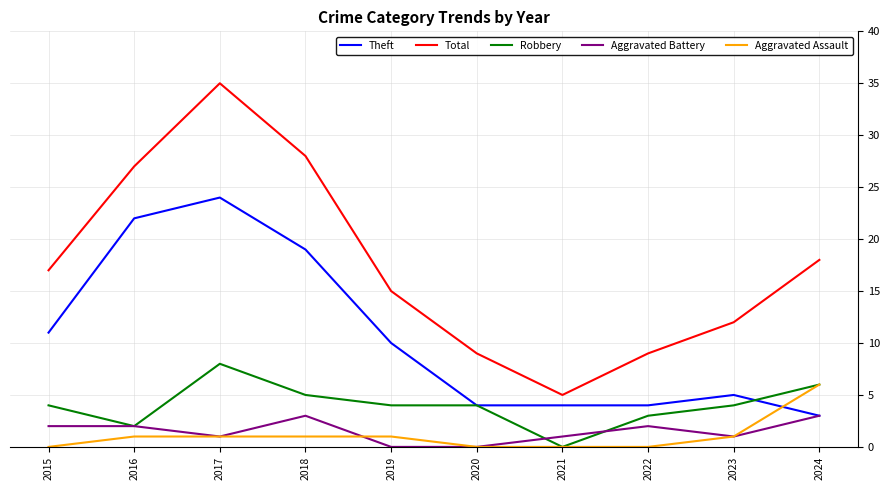

At which category is the sum across all series the highest?

2017